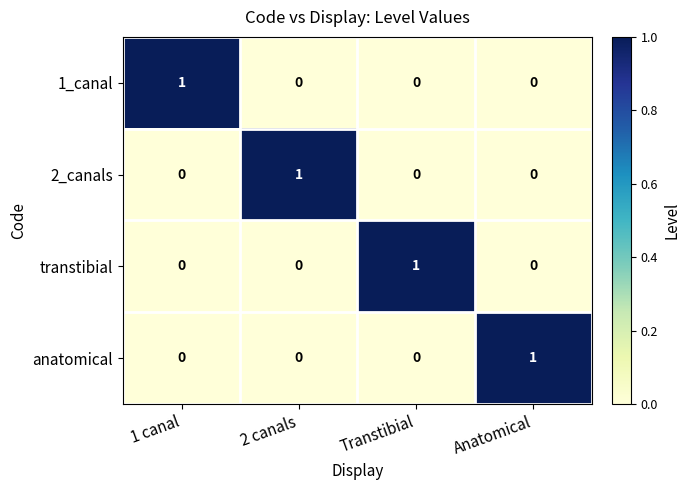

Reading left to right, extract all data points from this chart.

1_canal: 1	0	0	0
2_canals: 0	1	0	0
transtibial: 0	0	1	0
anatomical: 0	0	0	1